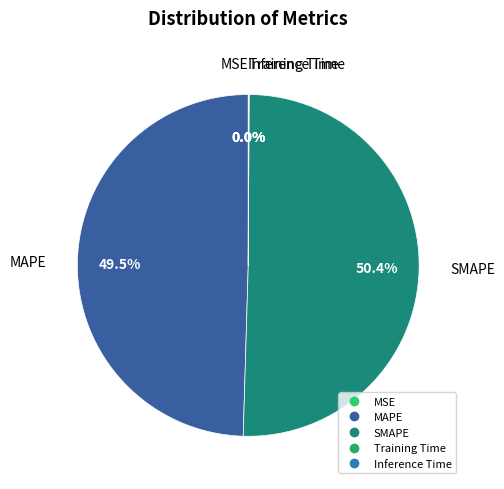

Which category has the biggest portion of the pie?

SMAPE